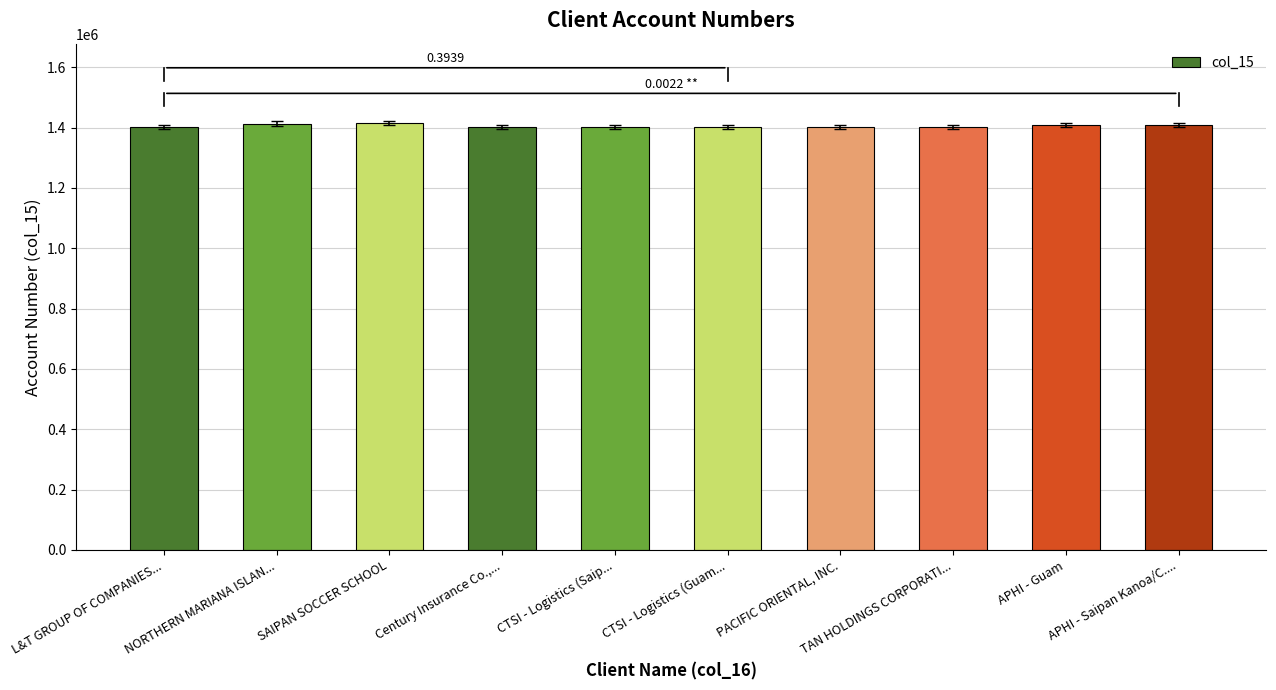

What is the difference between the values at L&T GROUP OF COMPANIES... and APHI - Guam?

8012